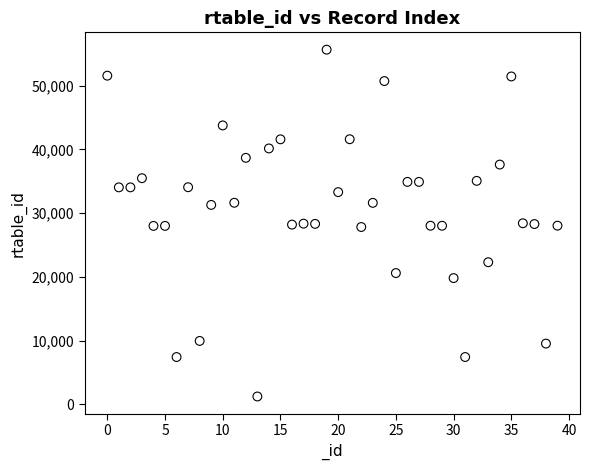

What is the range of Y values (max minus min)?

54418